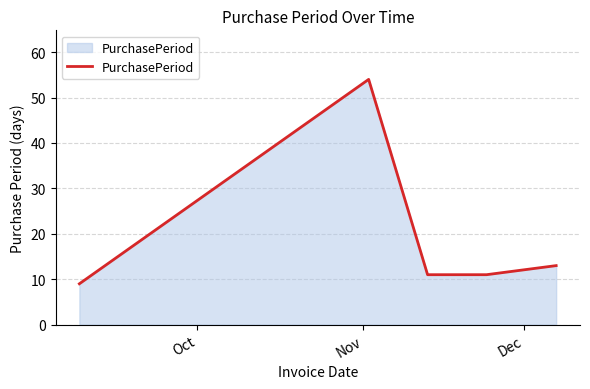

How many interior local peaks (higher than both neighbors) does the data have?

1